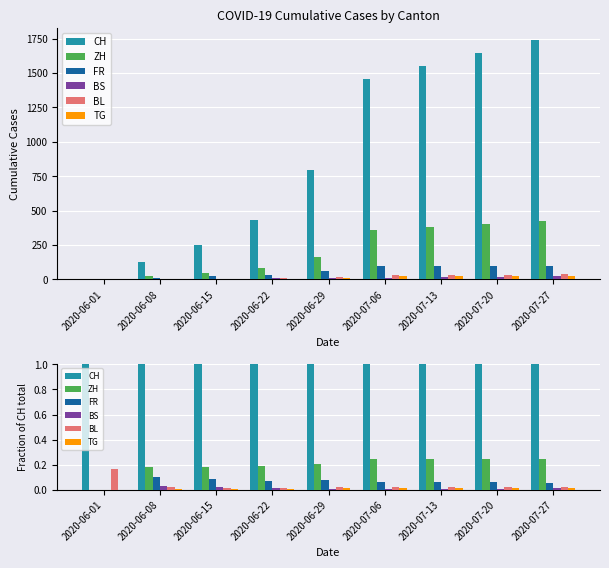

Which category has the highest value across all series?

2020-06-01